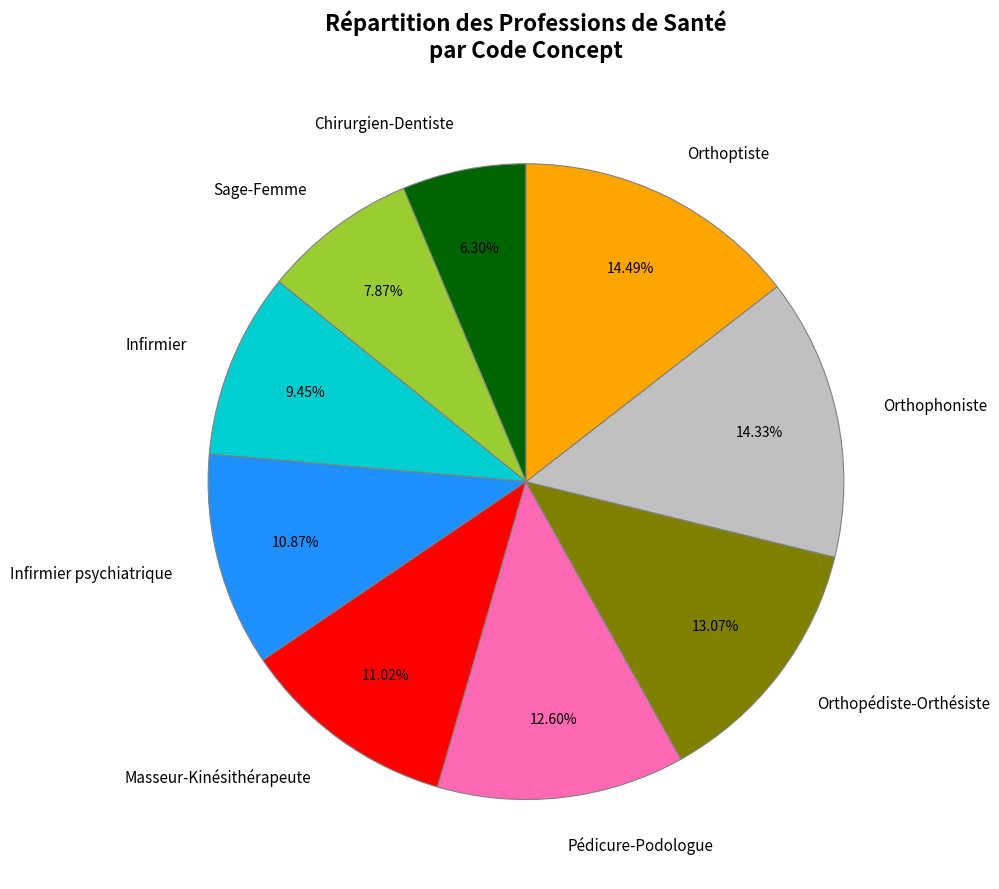

How many segments does this pie chart have?

9